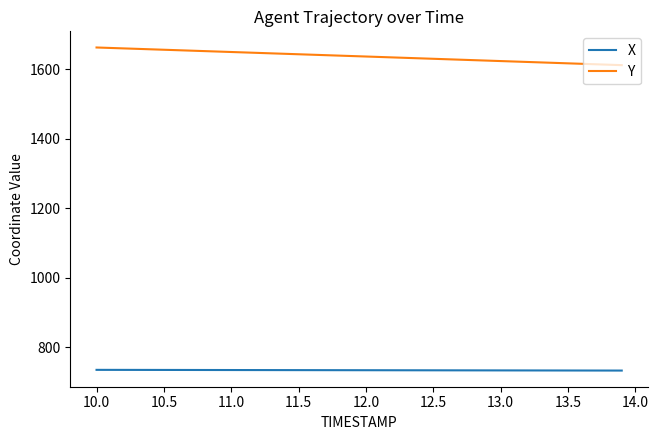

List the series in order of their peak value, lowest first.

X, Y